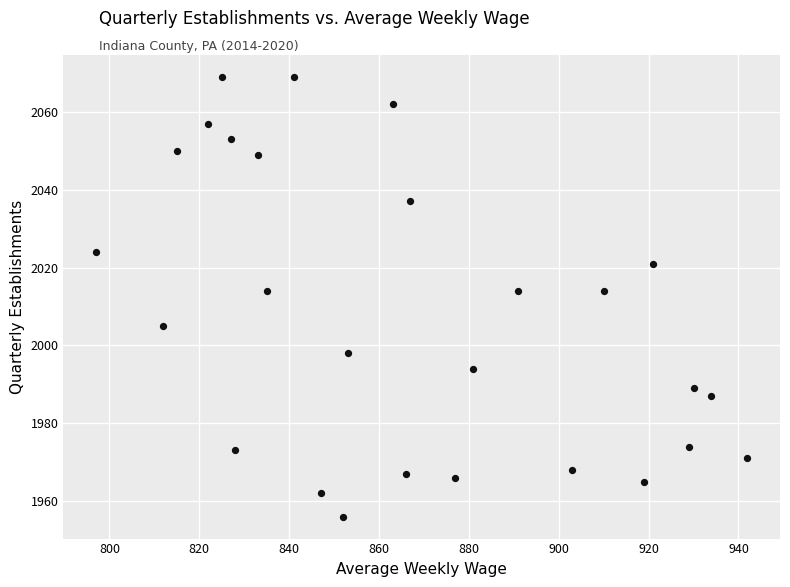

What is the range of X values (max minus min)?

145